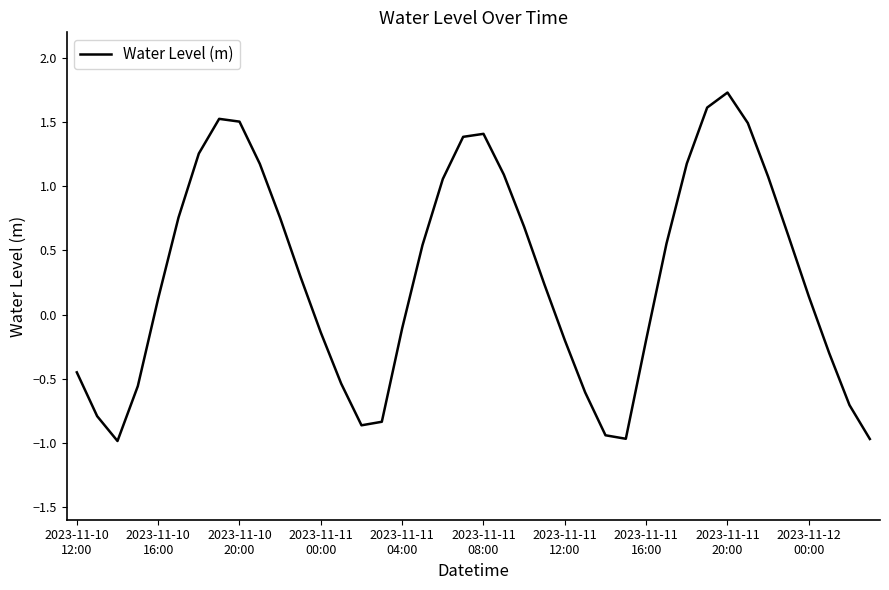

What is the minimum value shown in the chart?

-1.0